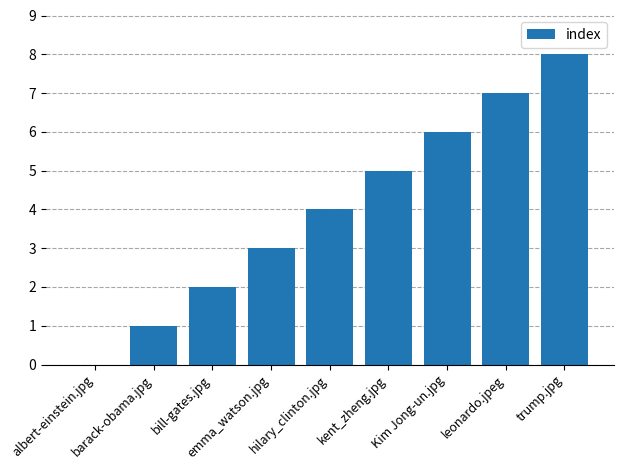

Where is the data nearest to the value 4?

hilary_clinton.jpg